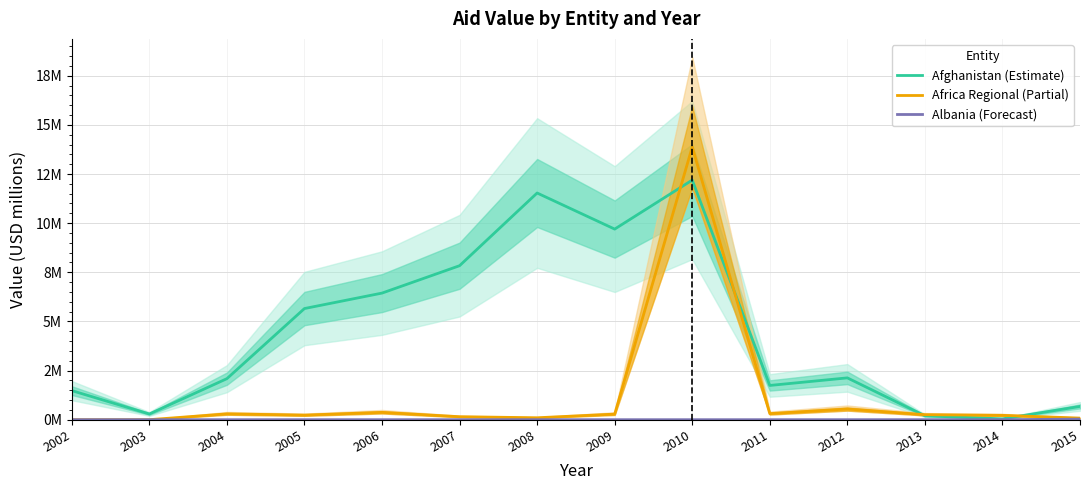

Which category has the lowest value in the Afghanistan (Estimate) series?

2014